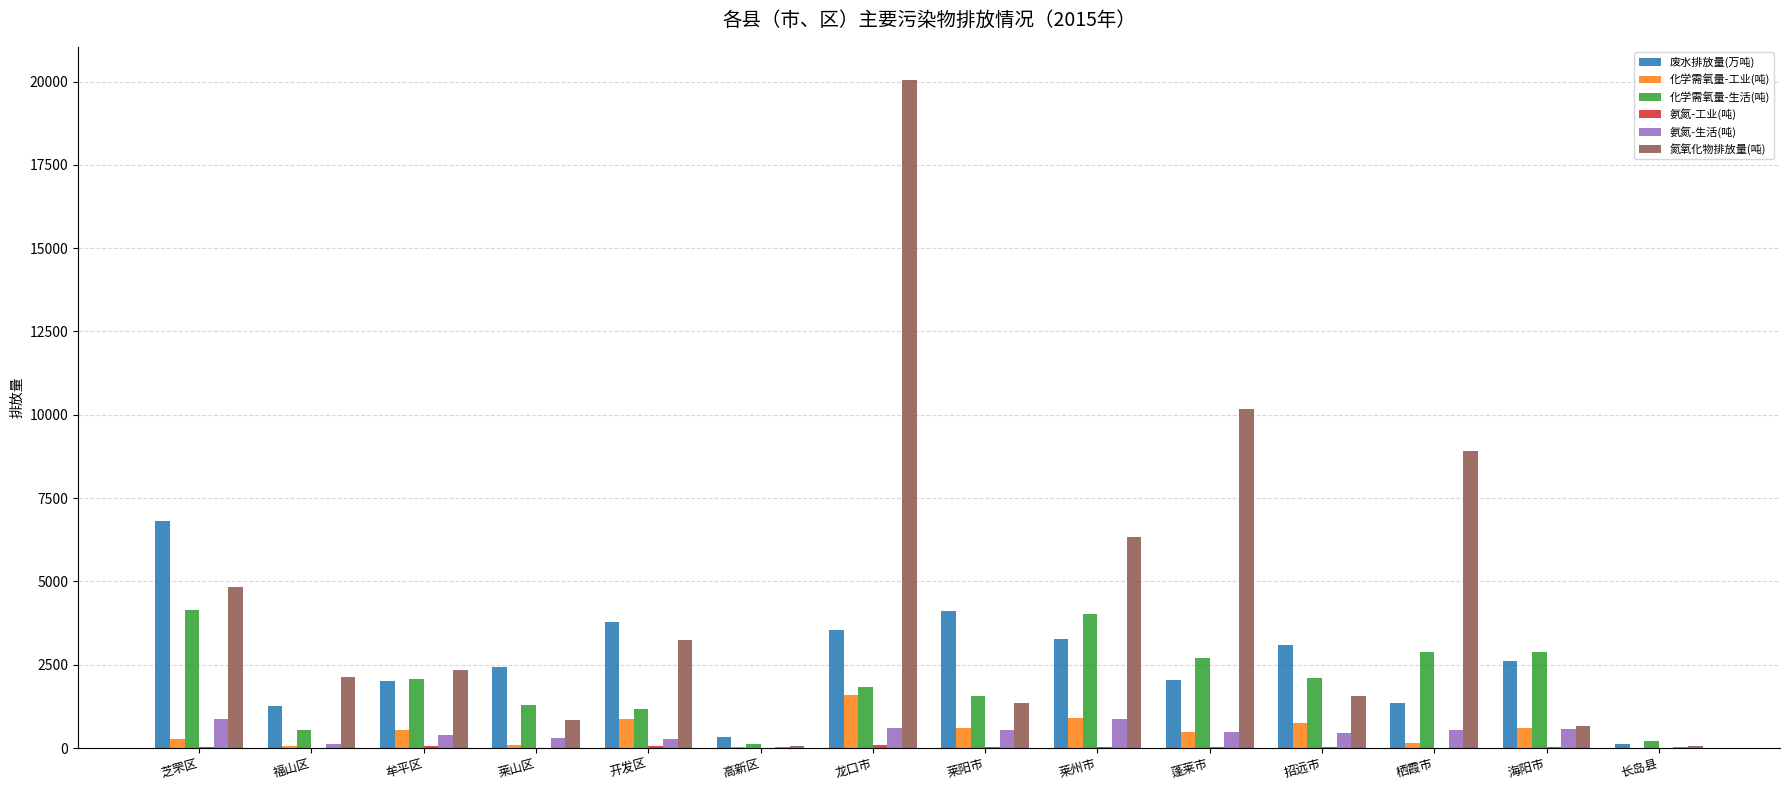

How many data points does each series have?

14